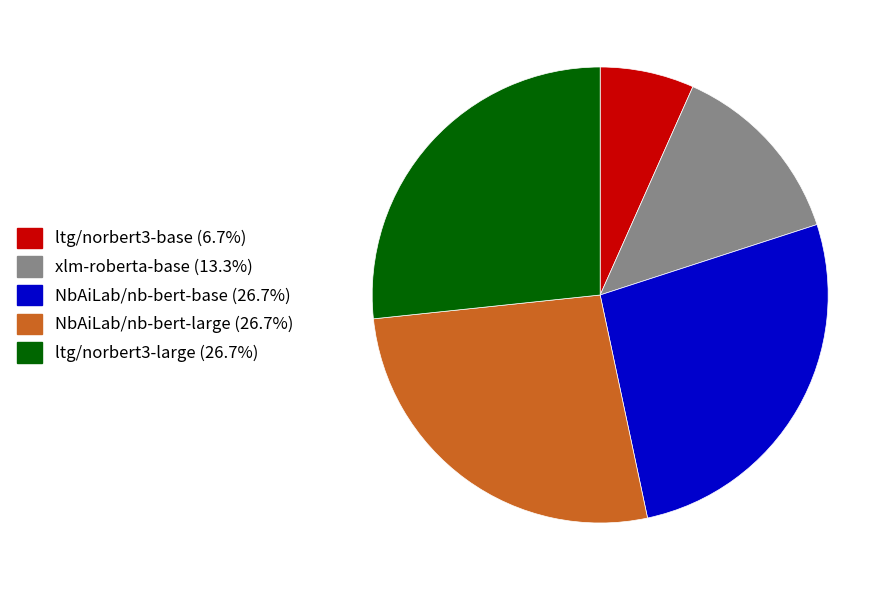

What is the ratio of the value at ltg/norbert3-base to the value at xlm-roberta-base?

0.5